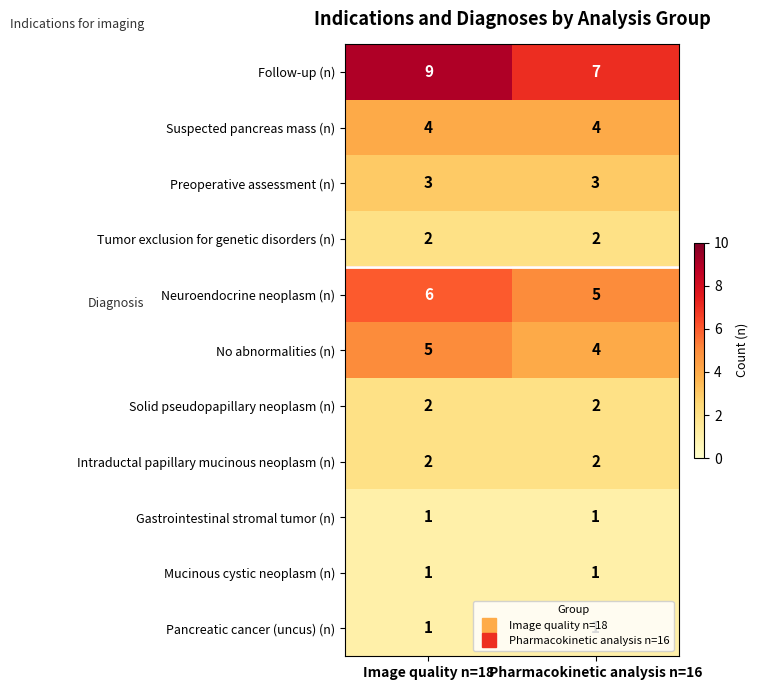

Which series changed the most between Image quality n=18 and Pharmacokinetic analysis n=16?

Follow-up (n)